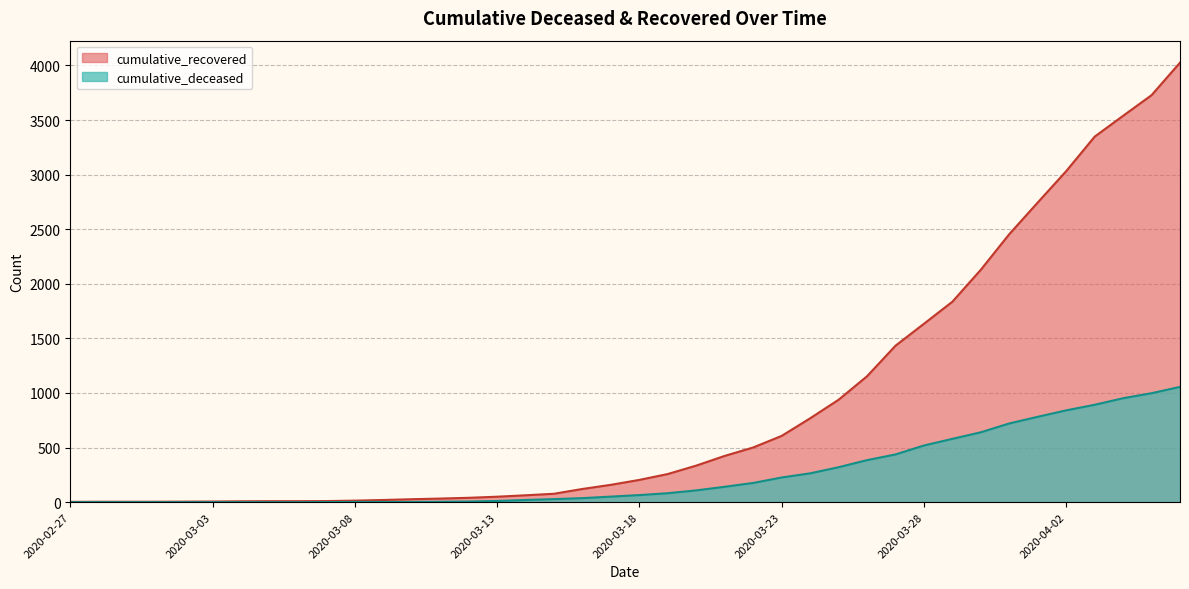

What is the difference between the maximum and minimum values in the cumulative_deceased series?

1056